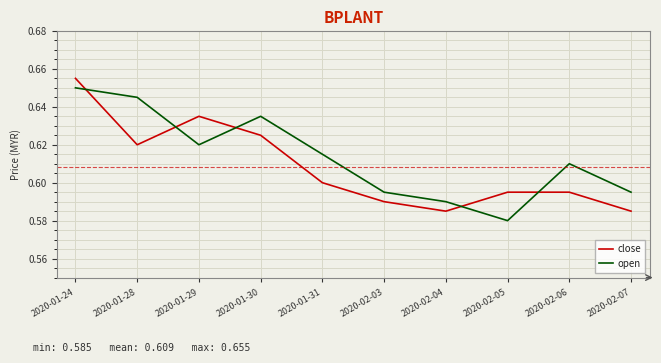

Between which two adjacent categories do open and close first intersect?

2020-01-24 and 2020-01-28